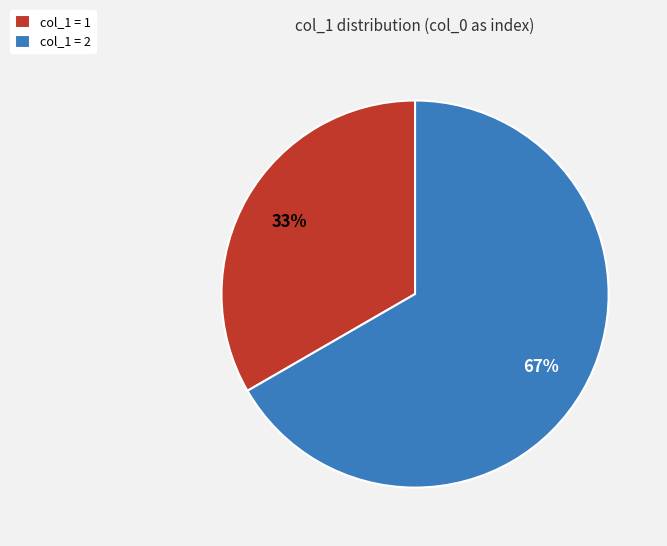

To the nearest percent, what is the combined percentage of col_1 = 1 and col_1 = 2?

100%